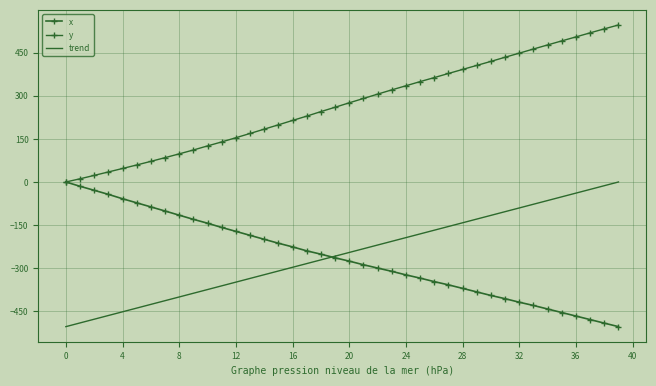

At which label does y first exceed 275?

20